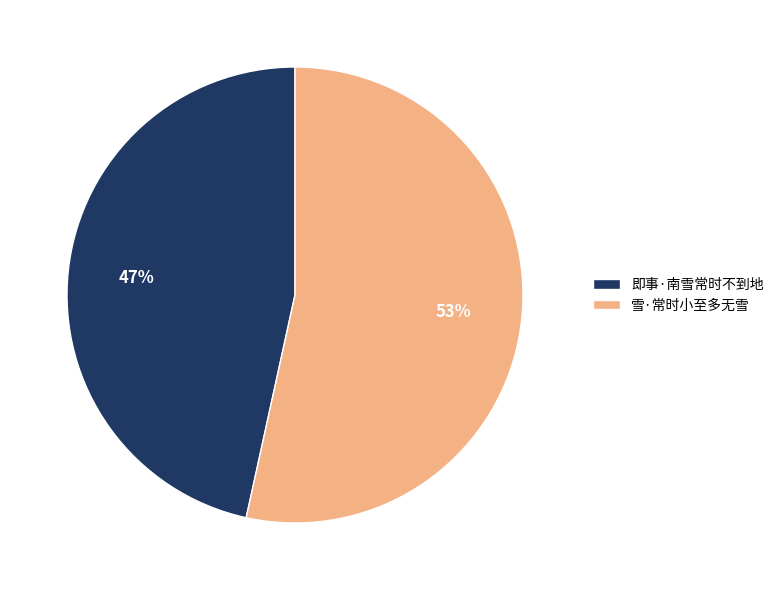

What is the largest slice in the pie chart?

雪·常时小至多无雪